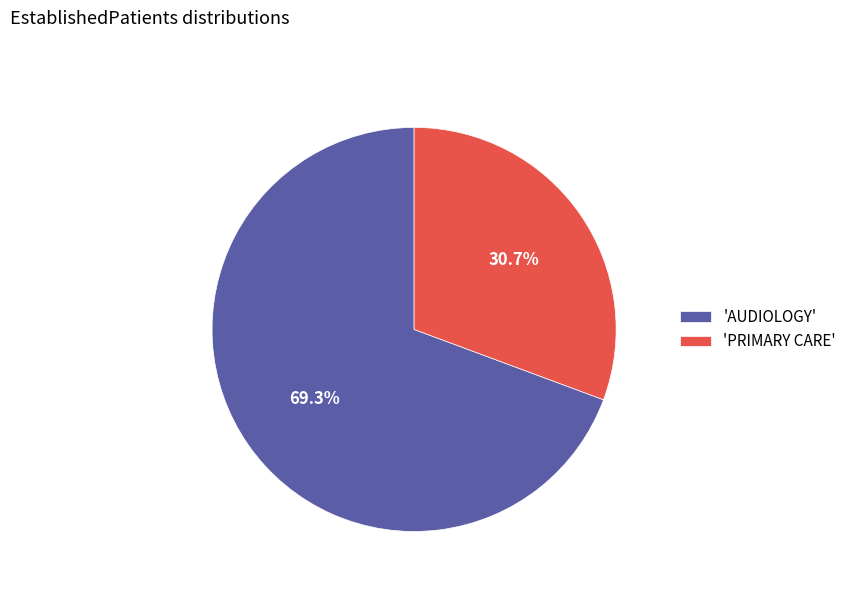

What is the majority slice?

'AUDIOLOGY'